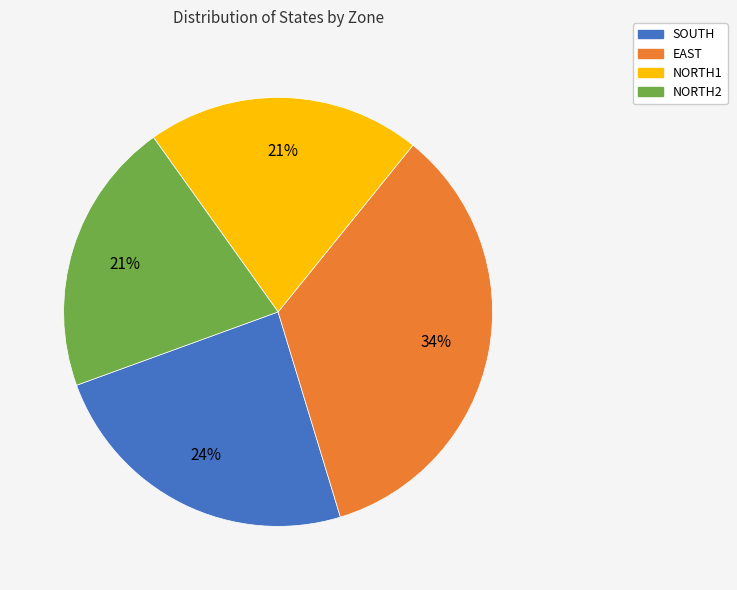

Count the number of slices in the pie.

4